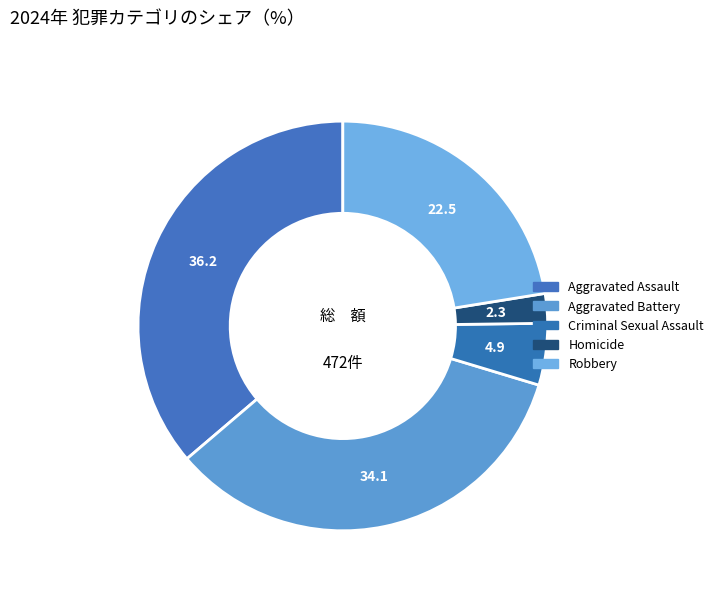

What is the ratio of the value at Homicide to the value at Robbery?

0.1